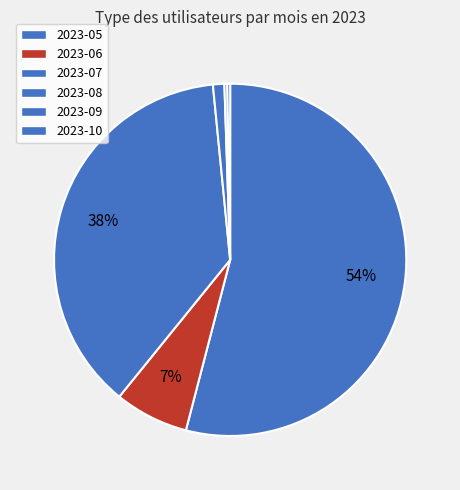

Is 2023-06 the majority of the pie?

No